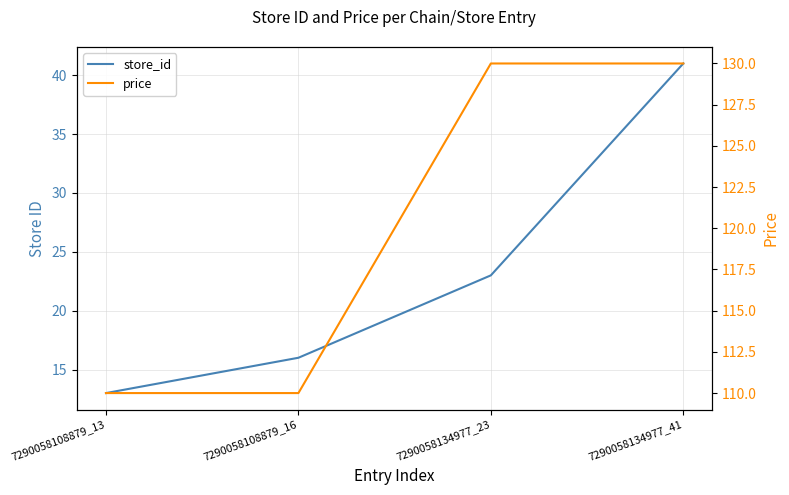

How many lines are shown in the chart?

2